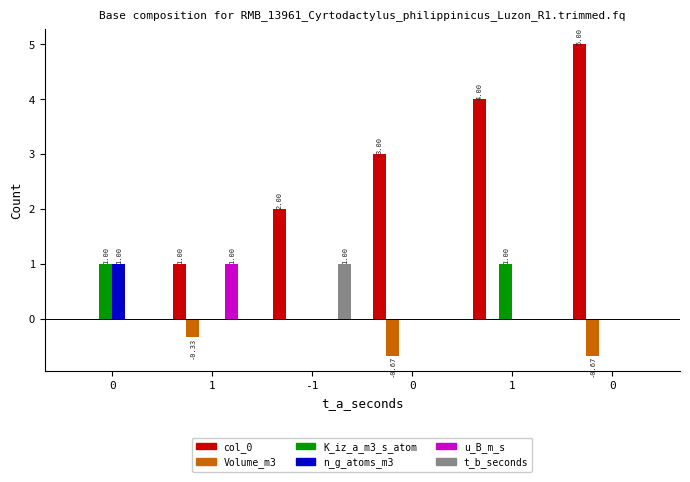

List the series in order of their peak value, highest first.

col_0, K_iz_a_m3_s_atom, n_g_atoms_m3, u_B_m_s, t_b_seconds, Volume_m3